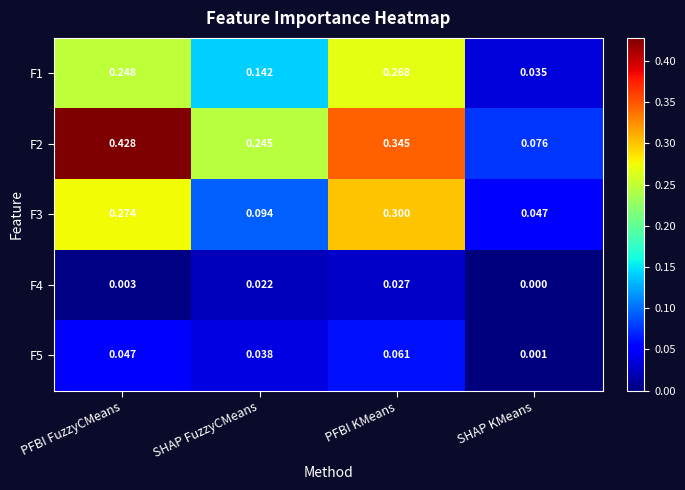

At which label is F4 closest to 0?

SHAP KMeans